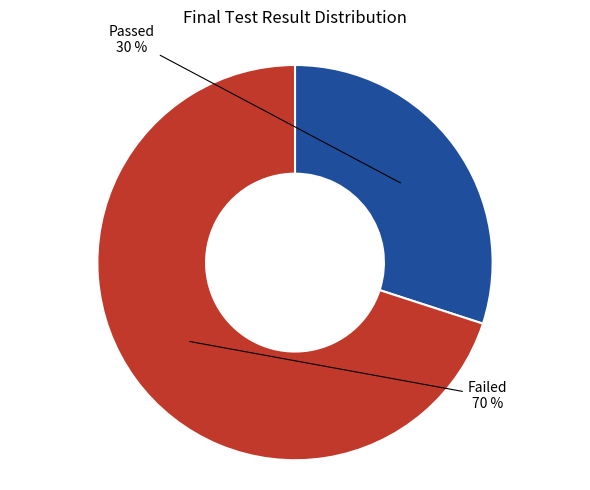

To the nearest percent, what is the average slice percentage?

50%